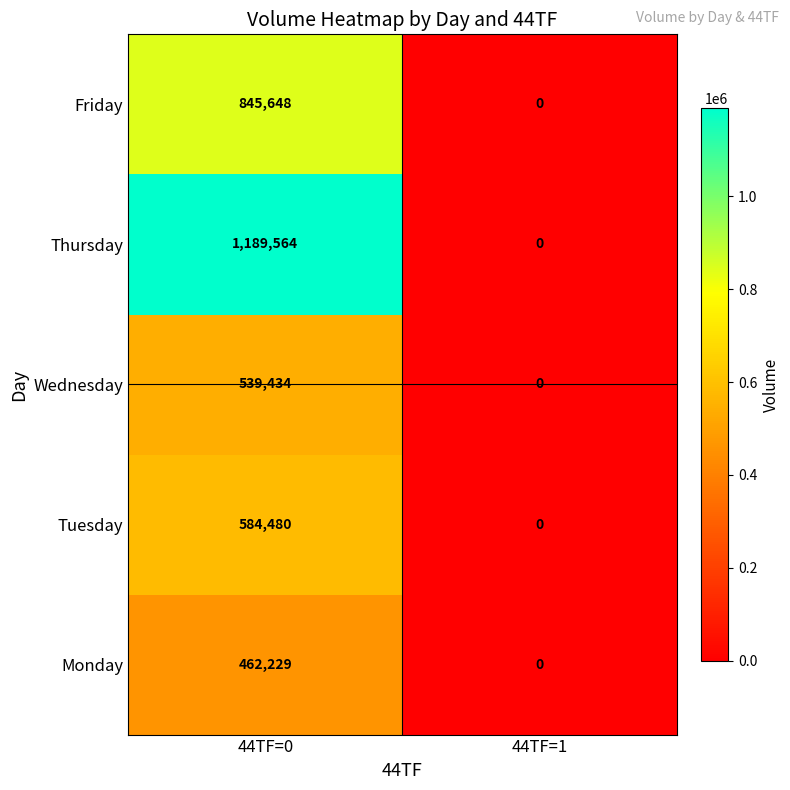

True or false: Friday has a value of 1424954 at 44TF=0.

False